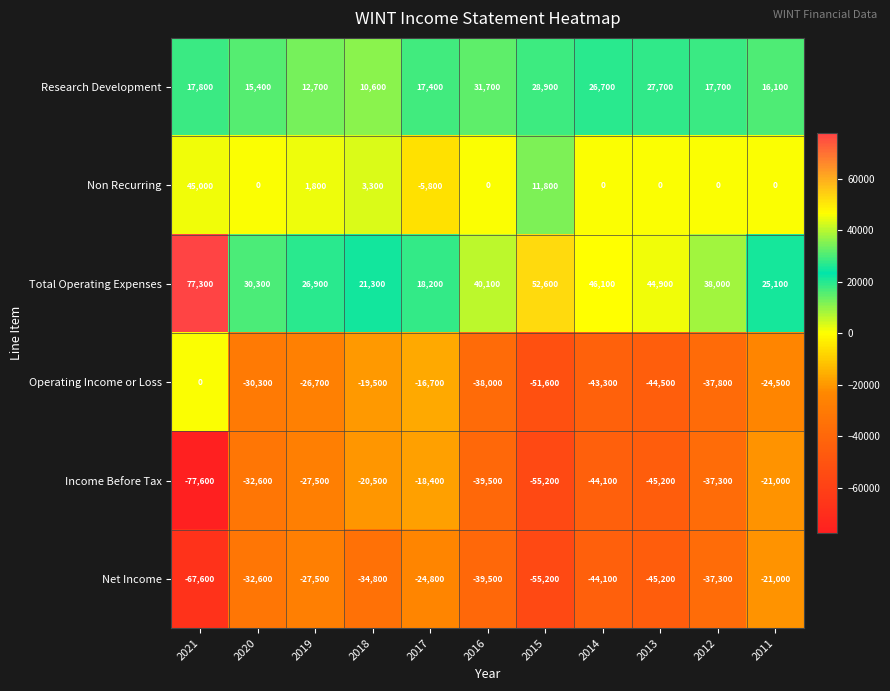

True or false: Research Development has a value of 17400 at 2017.

True